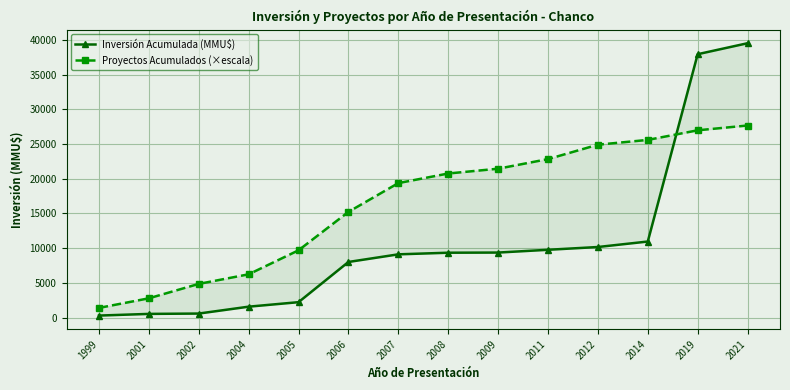

What is the difference between the maximum and minimum values in the Inversión Acumulada (MMU$) series?

39253.0